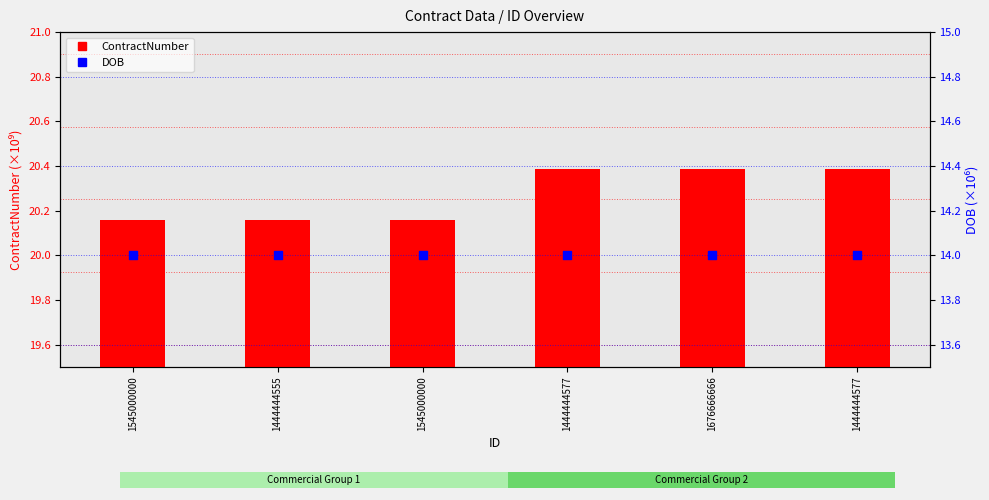

Which series contains the highest Y value?

ContractNumber